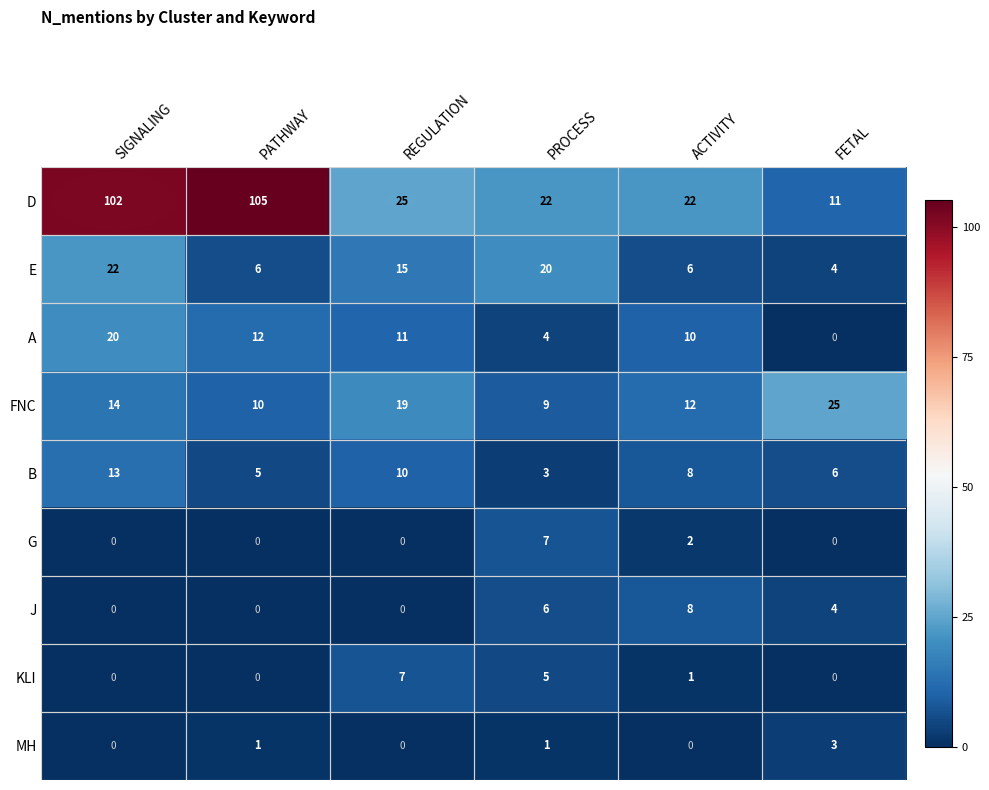

What is the approximate value of G at PROCESS?

7